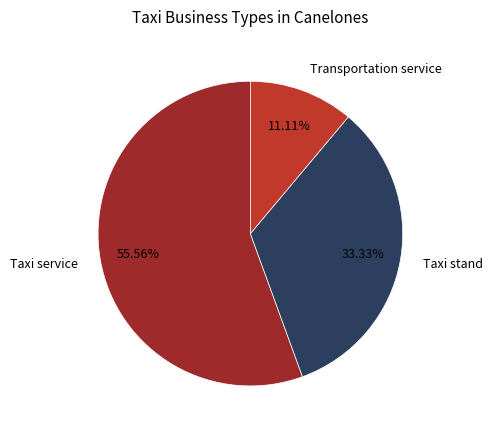

Between Taxi service and Transportation service, which is larger?

Taxi service